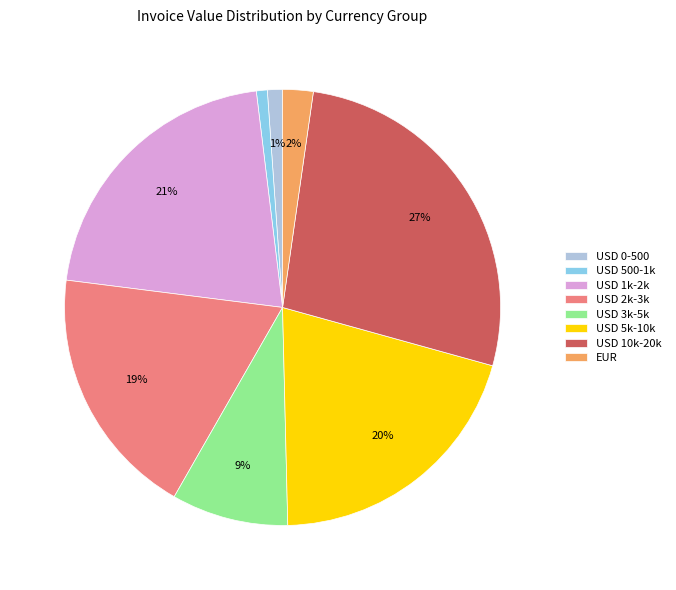

How many slices are in this pie chart?

8